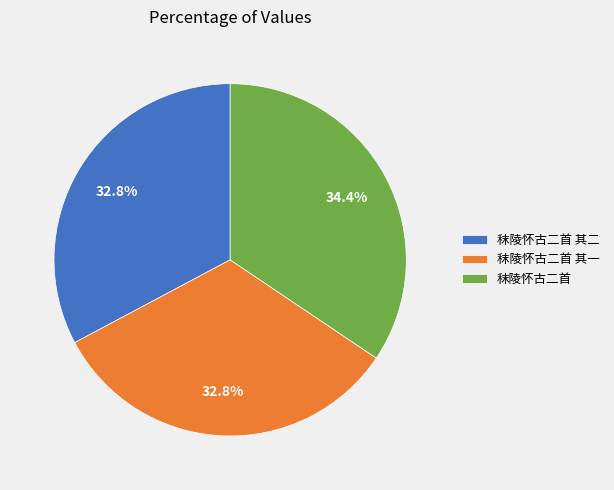

Which category has the biggest portion of the pie?

秣陵怀古二首